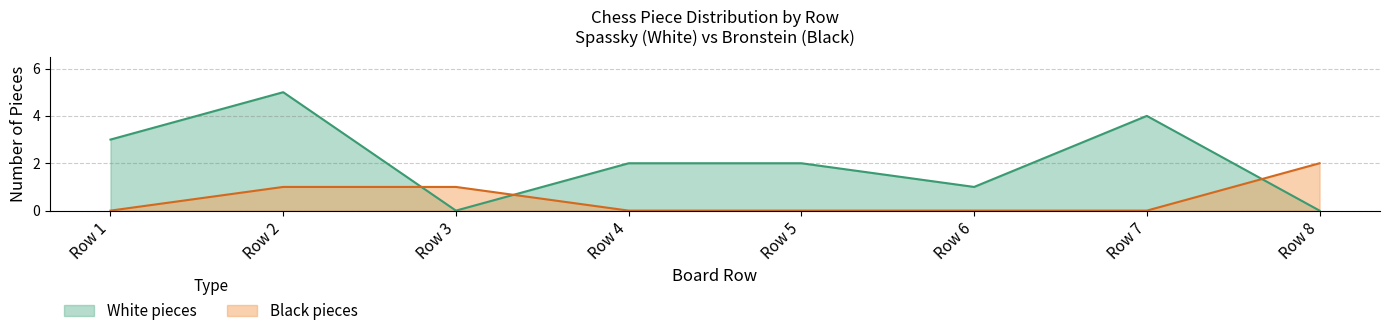

What is the smallest value displayed?

0